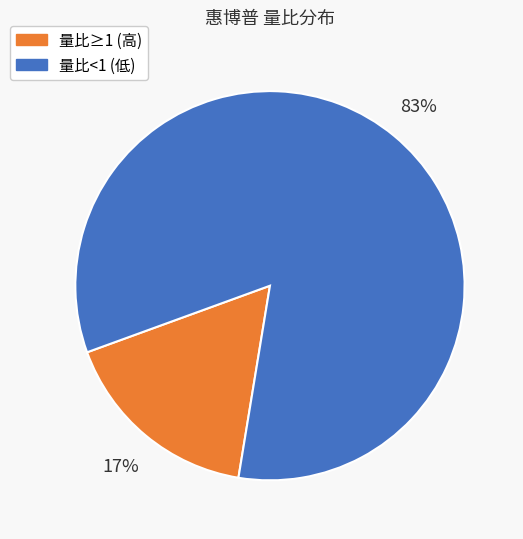

Do 量比≥1 (高) and 量比<1 (低) together represent more than half of the pie?

Yes